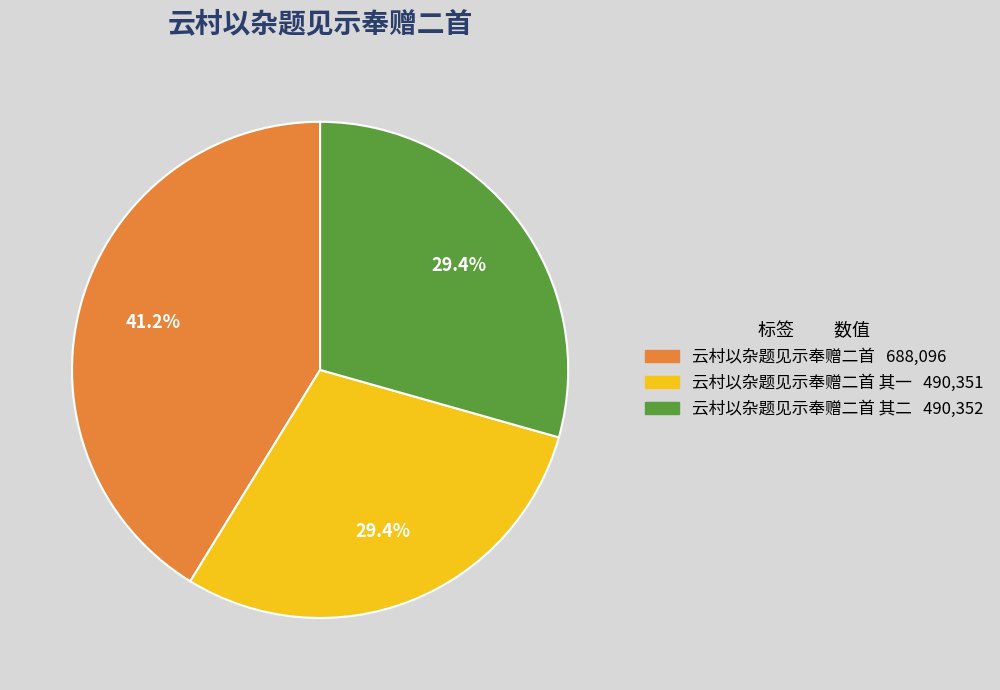

Does any single category account for the majority?

No